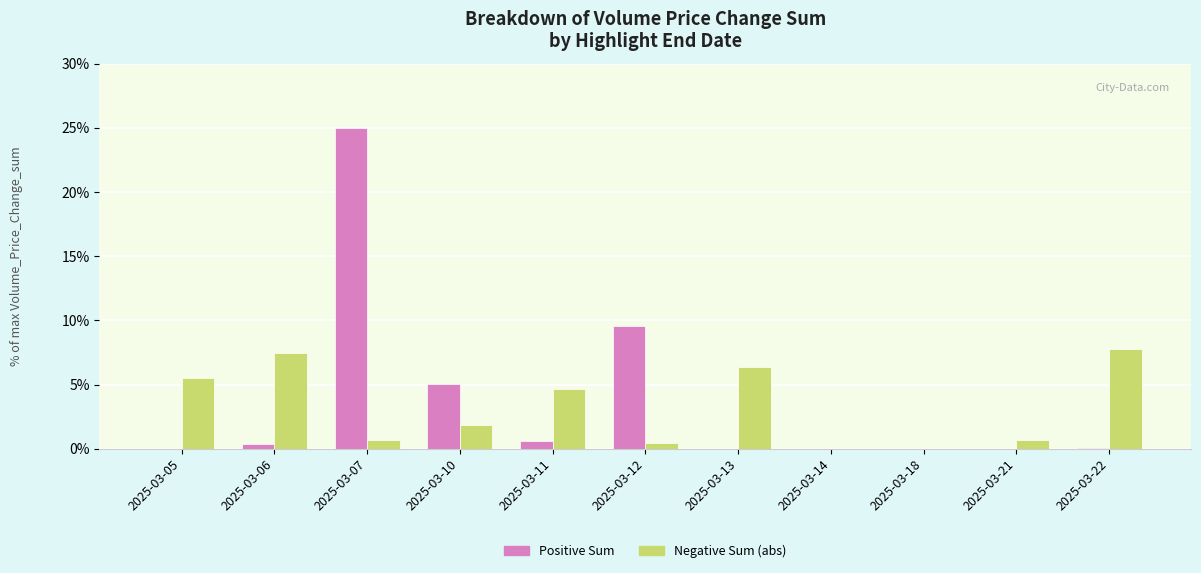

Which label corresponds to the largest value in the chart?

2025-03-07